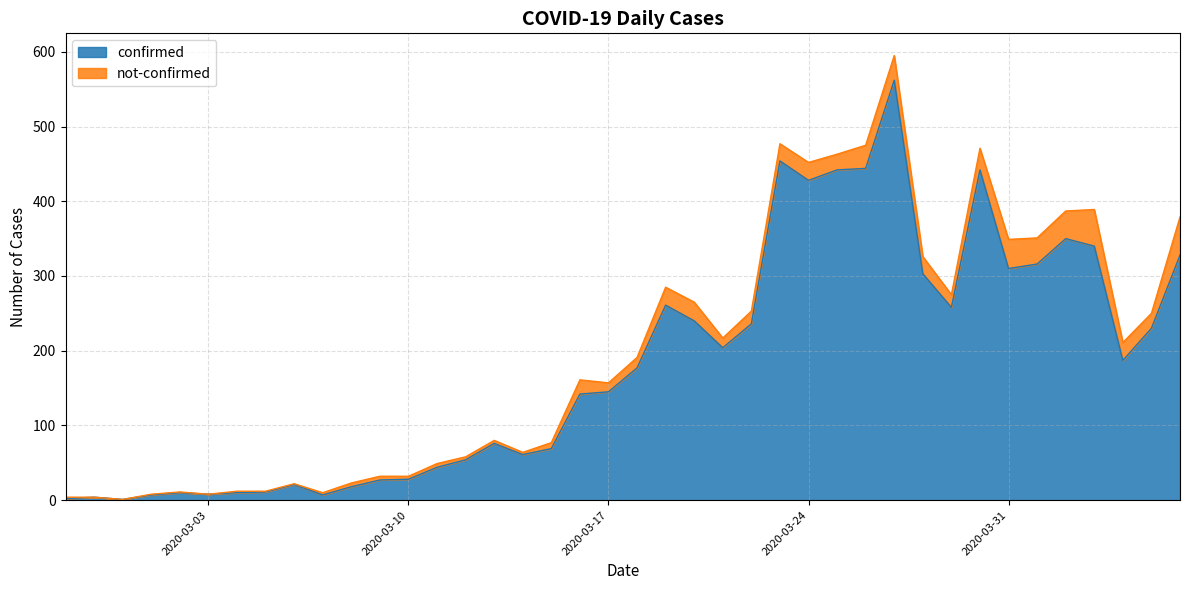

The chart shows a value of 428 at 2020-03-24. True or false?

True